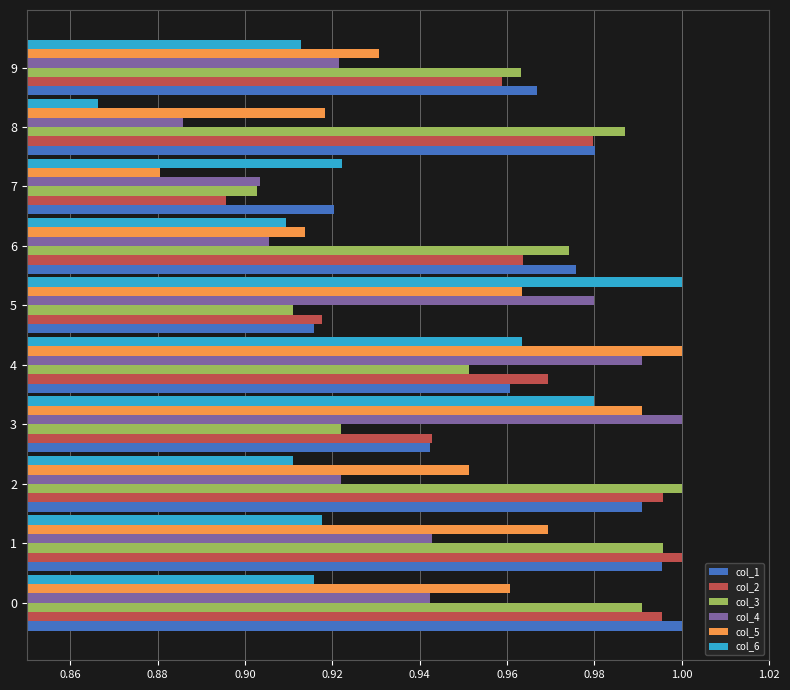

Which series has the largest range (max minus min)?

col_6